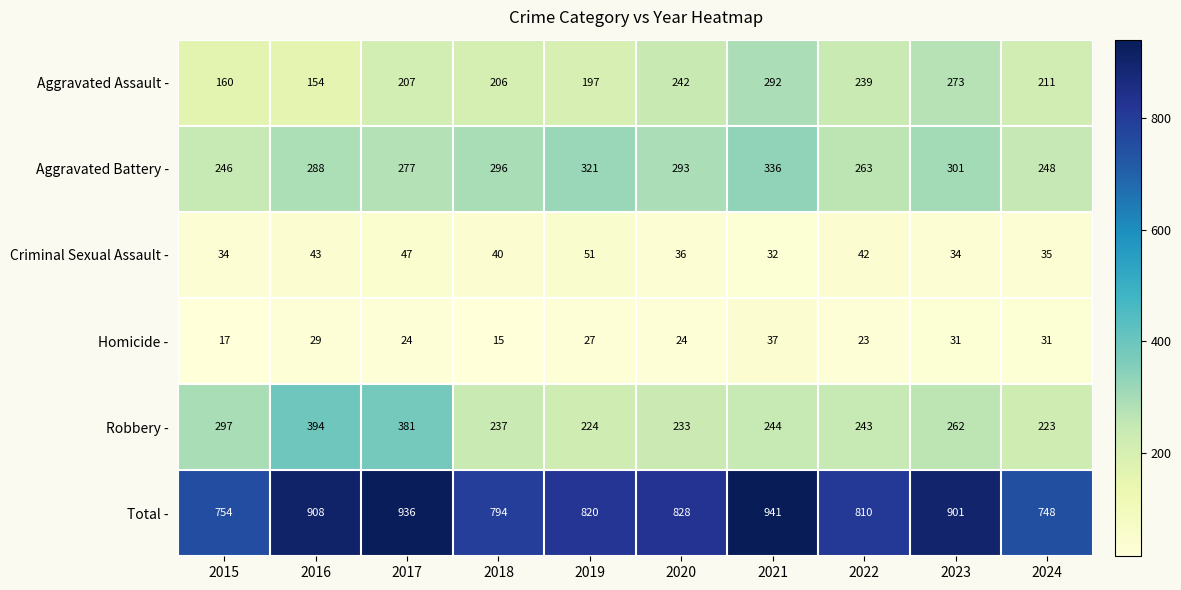

Which series has the widest spread of values?

Total -